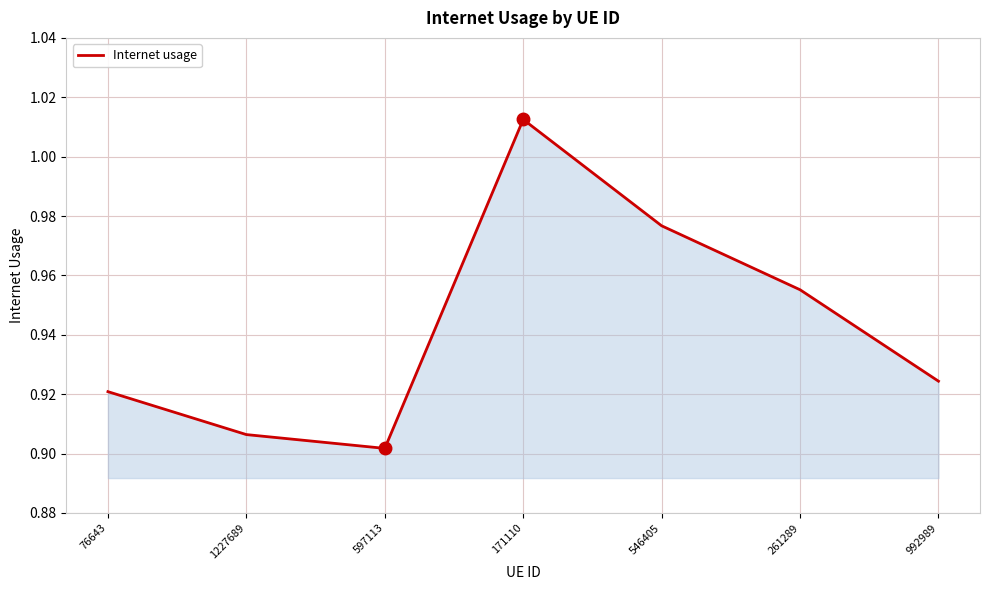

How many values are between 0 and 1?

6